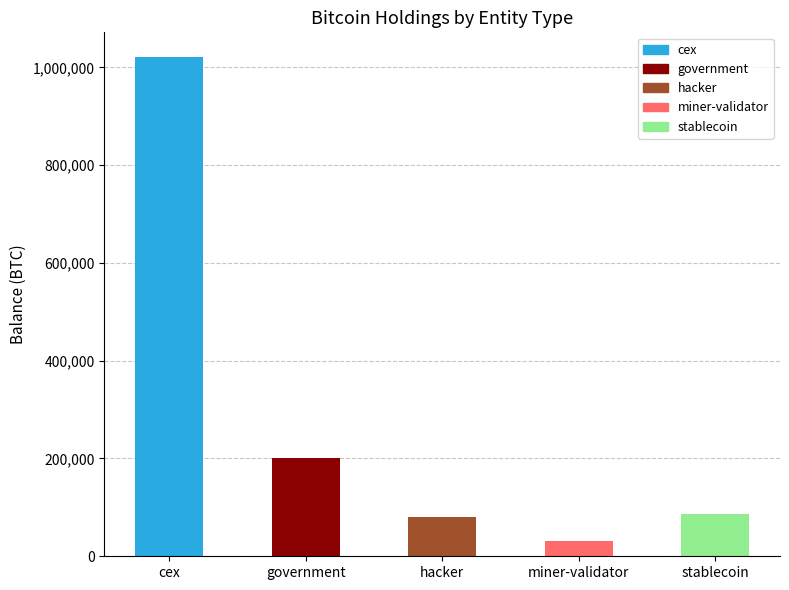

What position from the left is stablecoin?

5